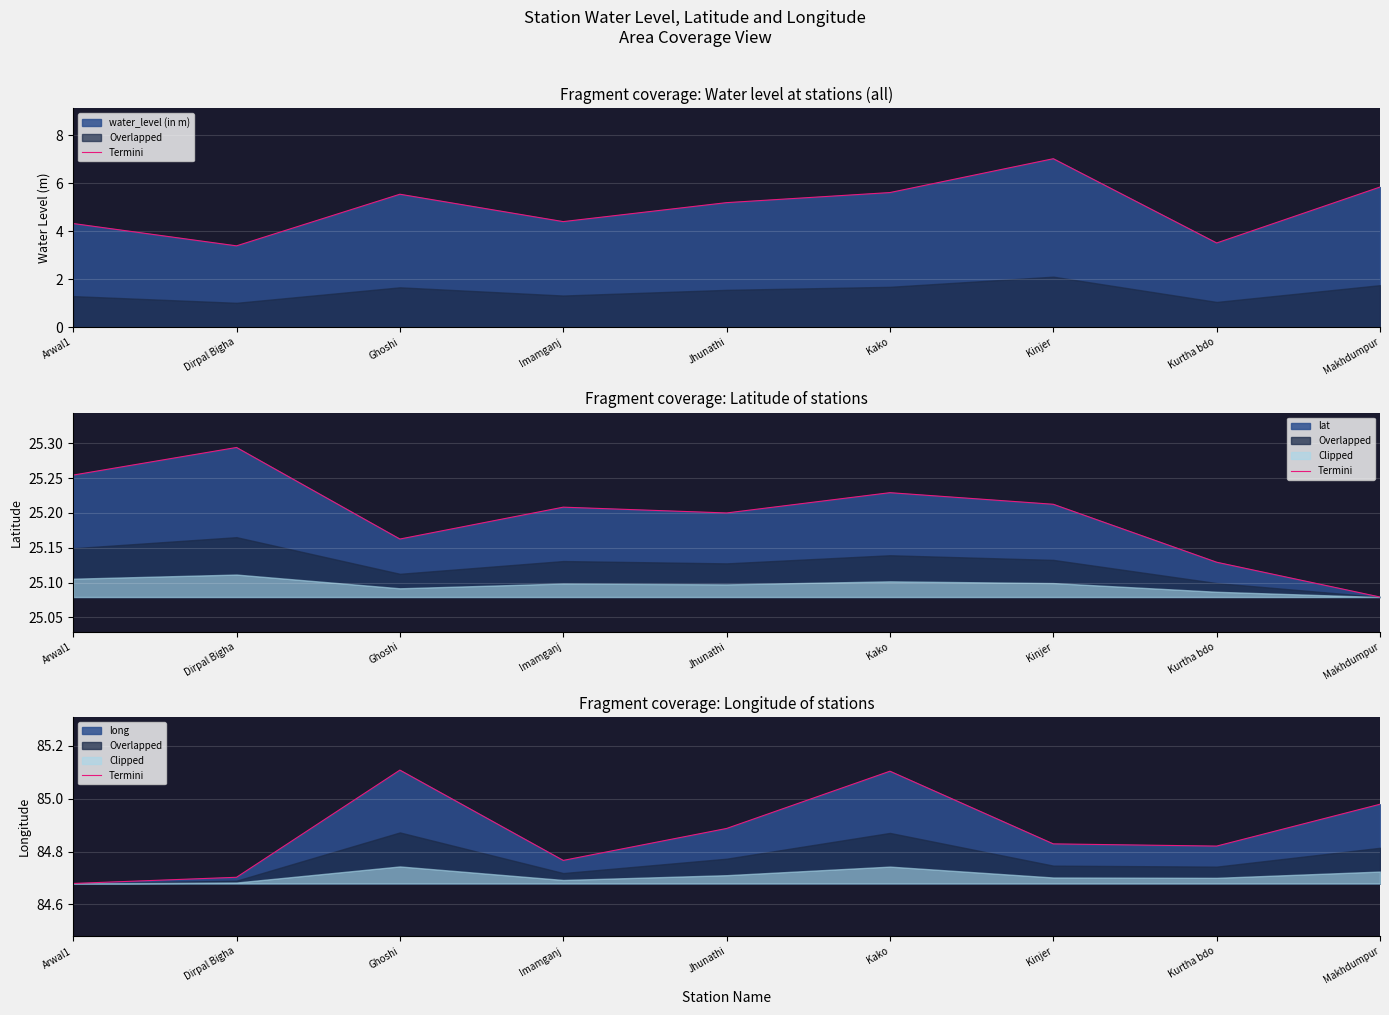

Reading left to right, list all the values displayed in this chart.

Arwal1=84.7	Dirpal Bigha=84.7	Ghoshi=85.1	Imamganj=84.8	Jhunathi=84.9	Kako=85.1	Kinjer=84.8	Kurtha bdo=84.8	Makhdumpur=85.0